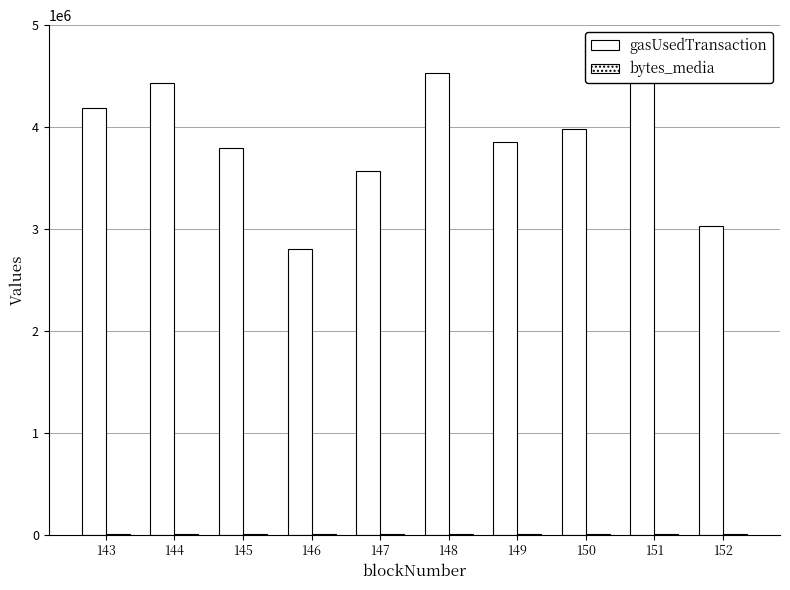

What is the difference between the second highest and minimum values in the gasUsedTransaction series?

1729285